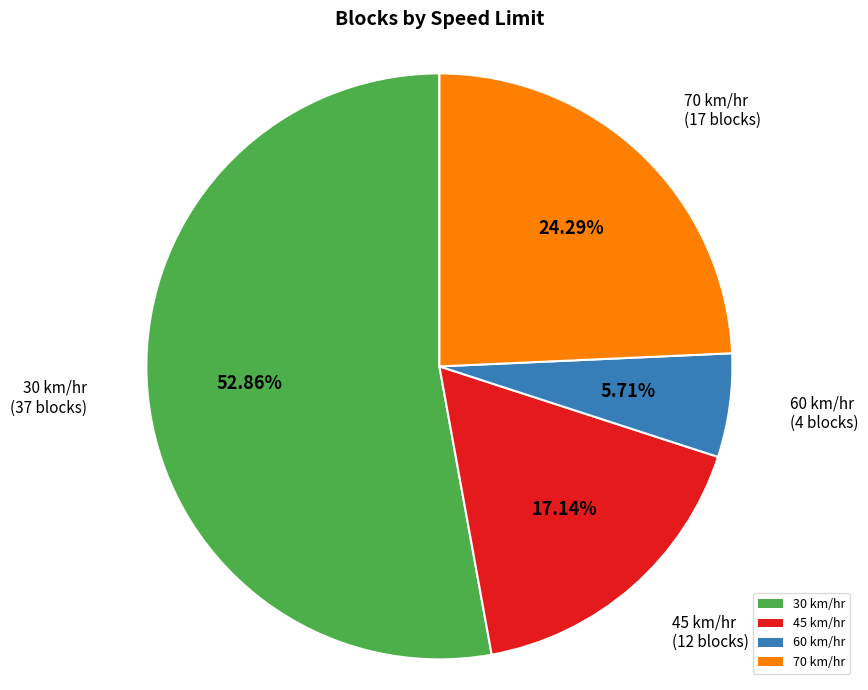

Does 70 represent more than half of the total?

No